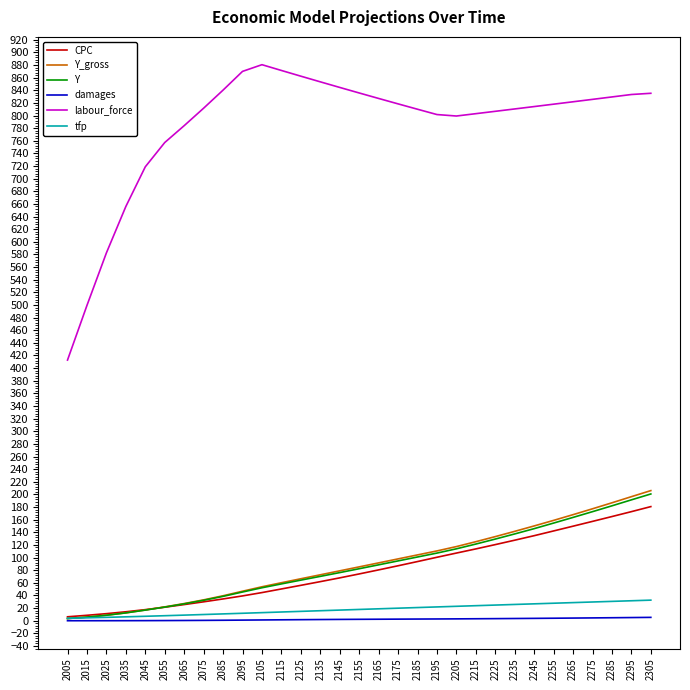

True or false: damages and labour_force intersect in this chart.

False